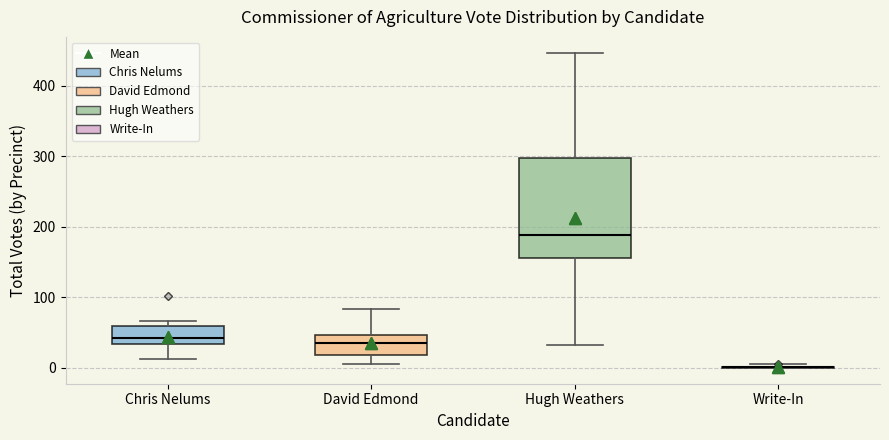

Reading left to right, read every box against the y-axis: the position of its median line, the range the box covers, and the ends of its whiskers. The values are not printed on the chart, so give them approximately, as read against the axis.

Chris Nelums: median 40, box 30 to 60, whiskers 10 to 70
David Edmond: median 40, box 20 to 50, whiskers 10 to 80
Hugh Weathers: median 190, box 160 to 300, whiskers 30 to 450
Write-In: box collapsed to a line at 0, whiskers 0 to 10